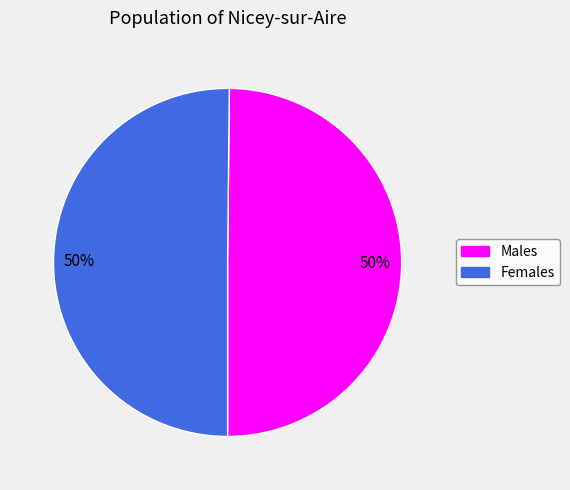

To the nearest percent, what is the average slice percentage?

50%